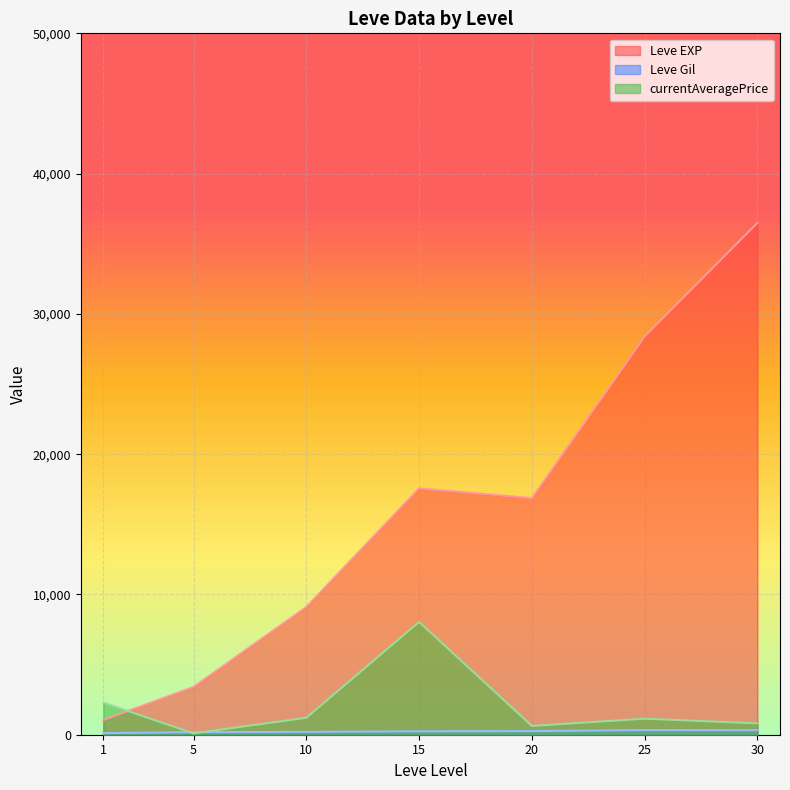

Which series has the largest total across all categories?

Leve EXP